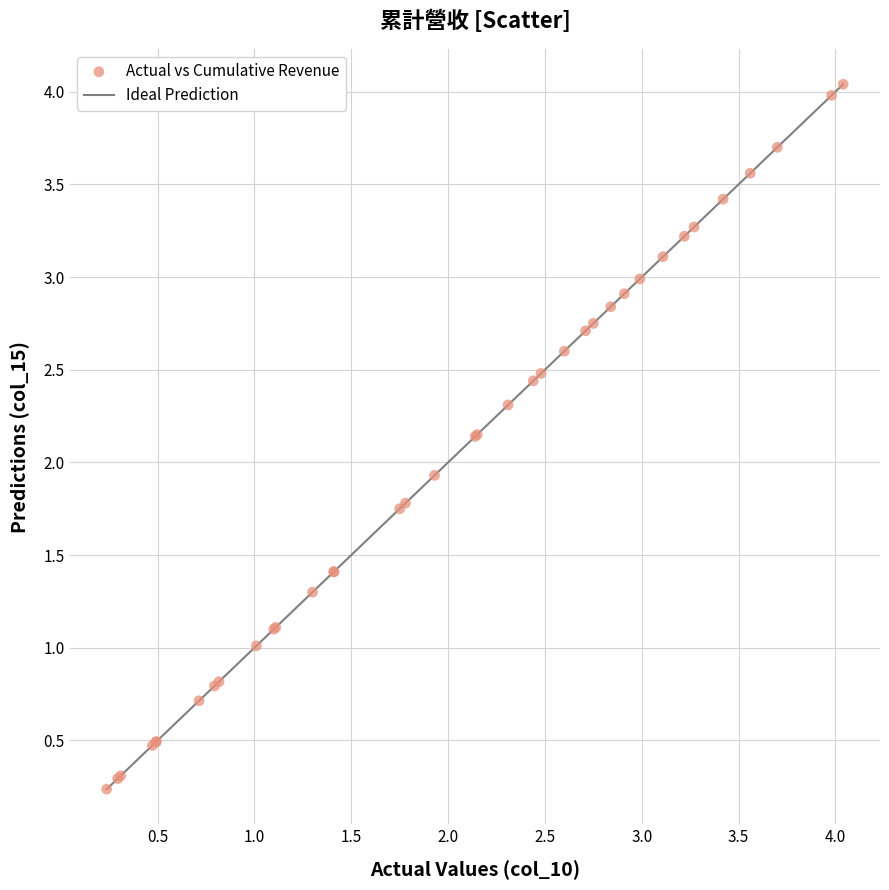

What Y value in the scatter plot is closest to 2?

1.9